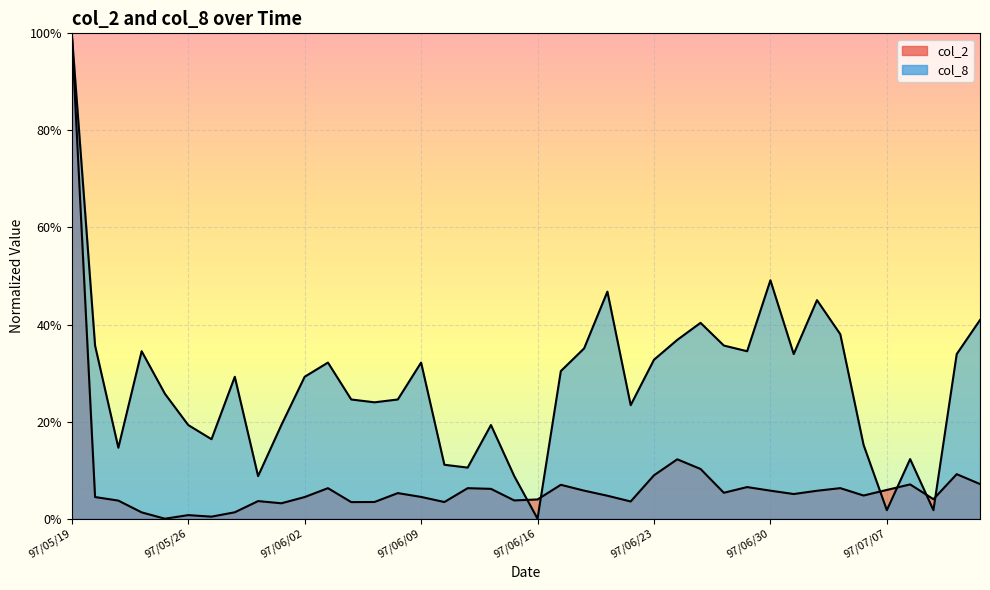

True or false: col_8 has more than 0 interior local peaks.

True